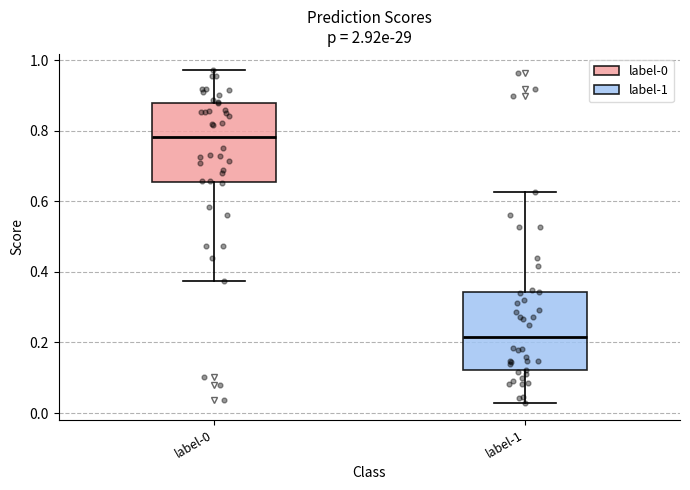

Where is the upper edge of the box for label-1 on the y-axis? The values are not printed on the chart, so give them approximately, as read against the axis.

0.34